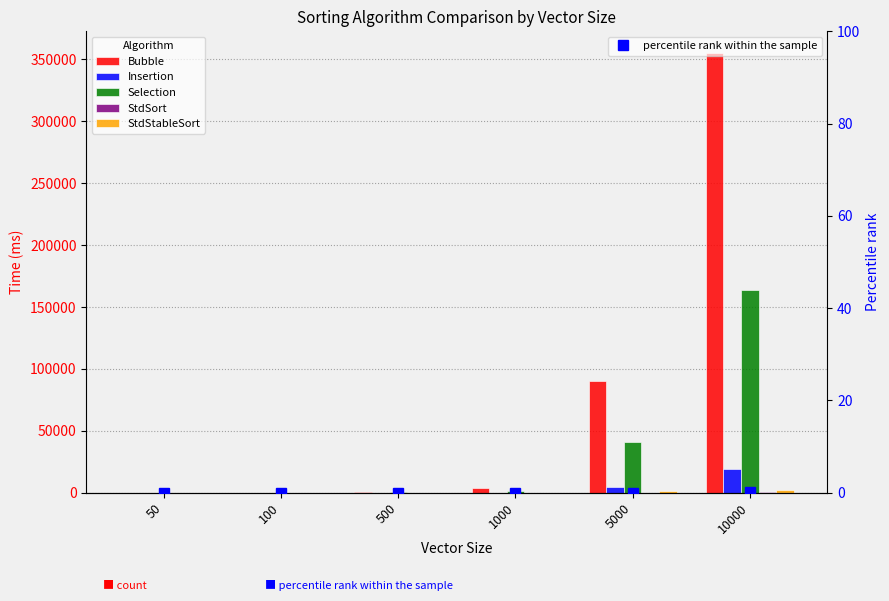

What is the lowest value of the StdStableSort series?

2.0